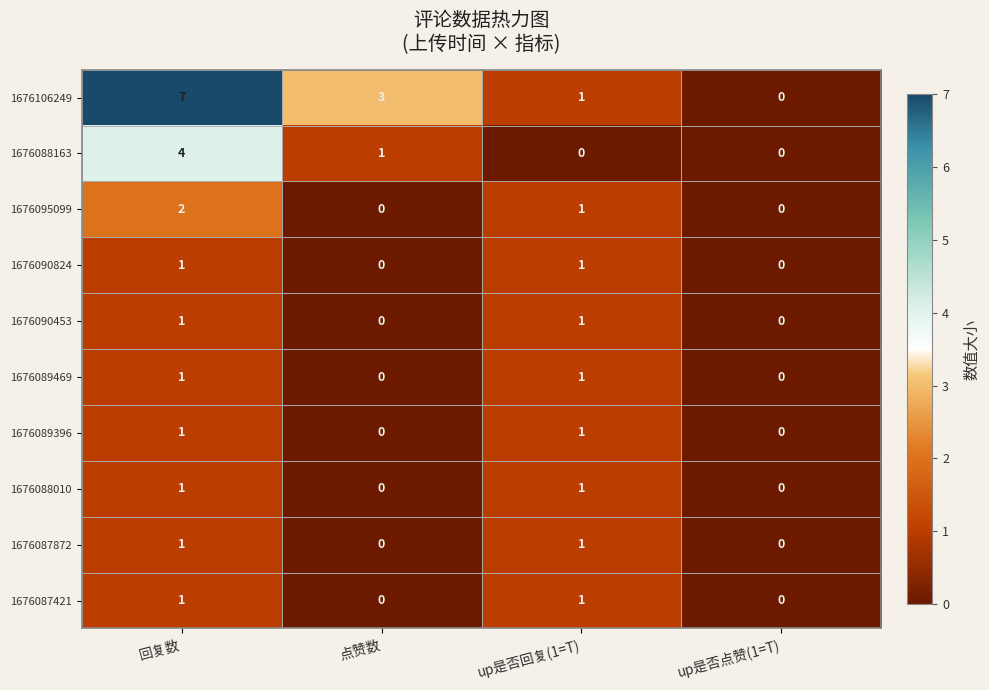

What is the total value across all series at 点赞数?

4